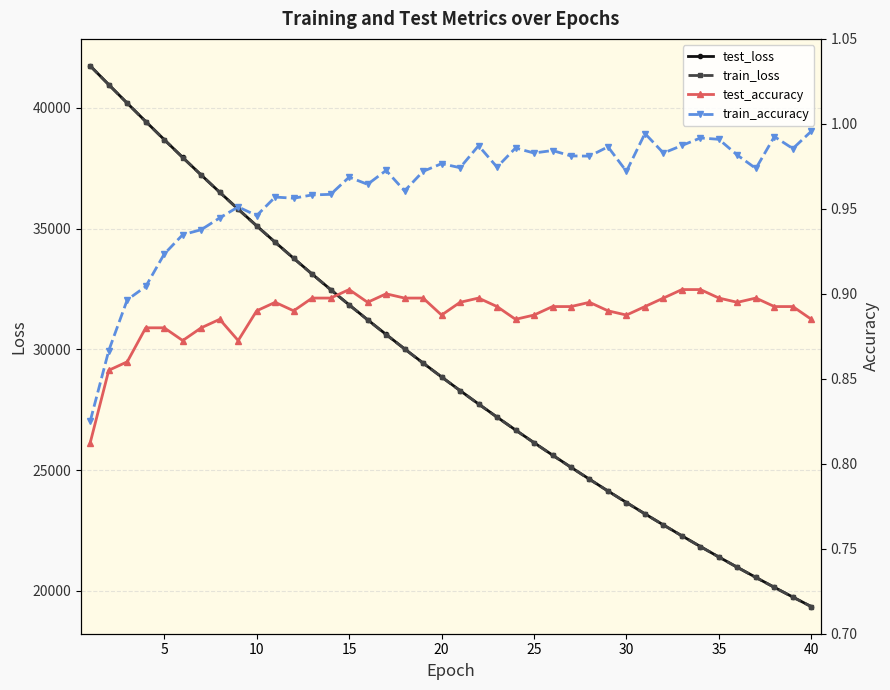

List the series in order of their peak value, highest first.

test_loss, train_loss, train_accuracy, test_accuracy